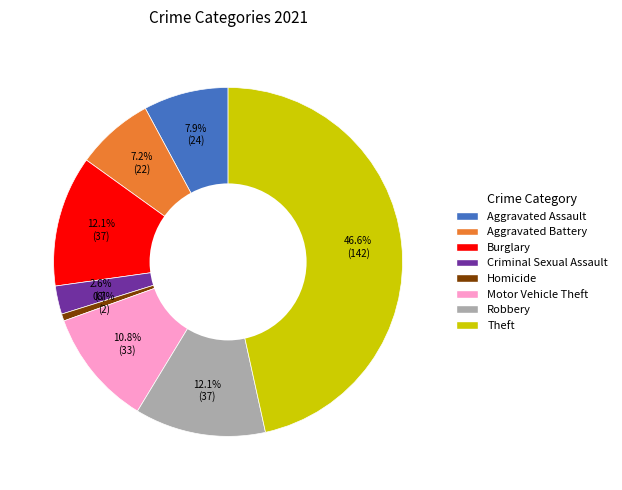

To the nearest percent, what percentage of the pie is Robbery?

12%